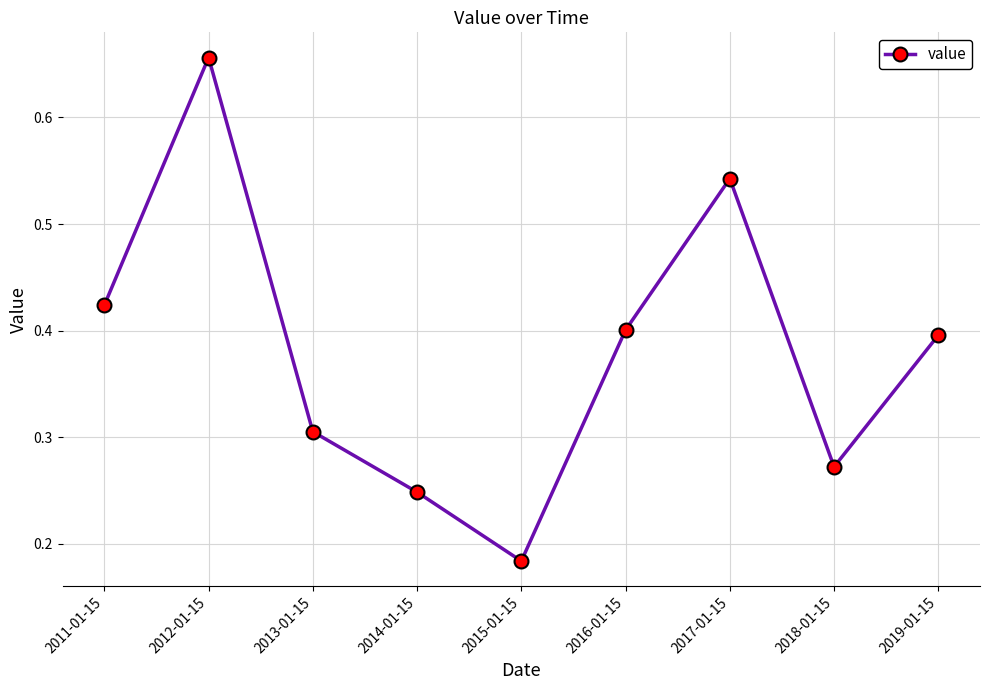

Where is the data nearest to the value 0?

2015-01-15